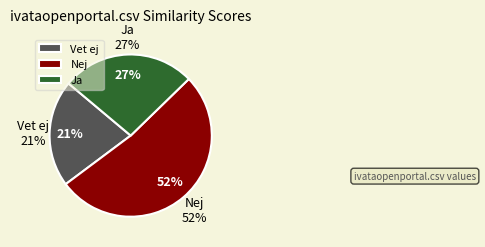

The nova.csv slice represents 22% of the pie. True or false?

False